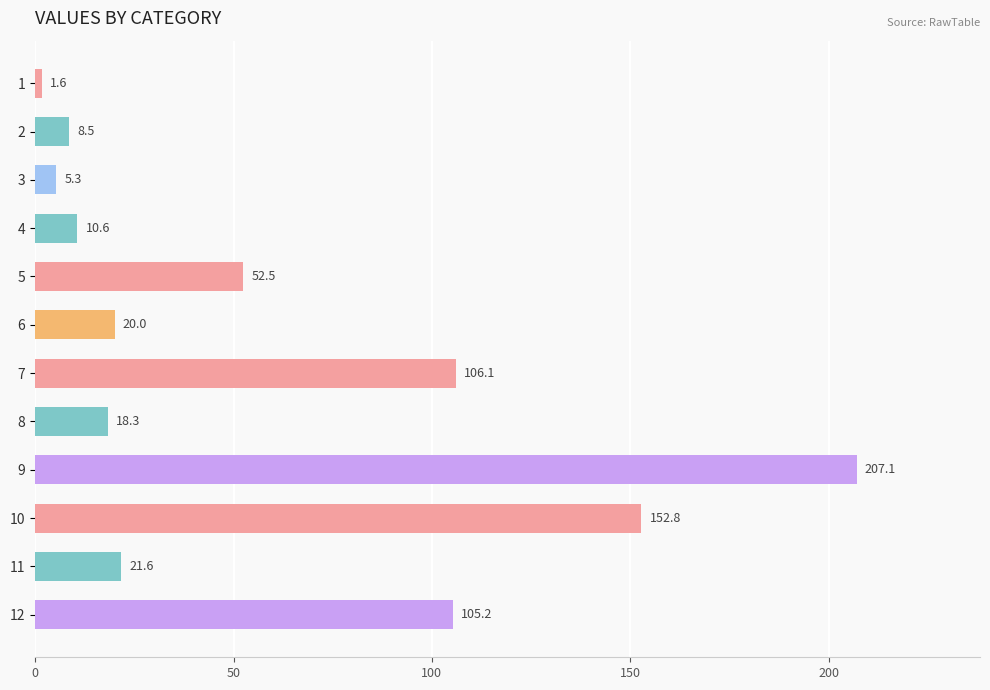

Reading bottom to top, list all the values displayed in this chart.

12=105.2	11=21.6	10=152.8	9=207.1	8=18.3	7=106.1	6=20.0	5=52.5	4=10.6	3=5.3	2=8.5	1=1.6